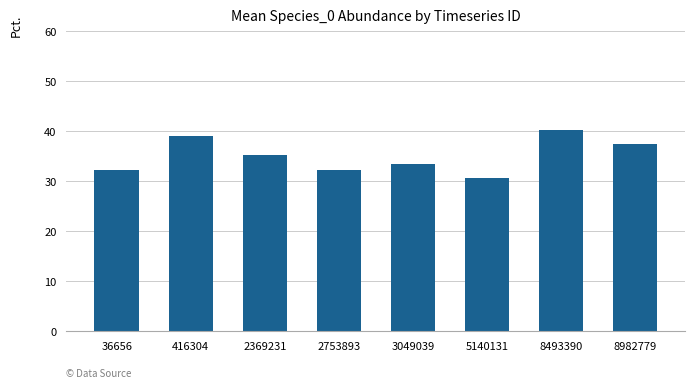

What is the difference between the maximum and second lowest values?

8.1